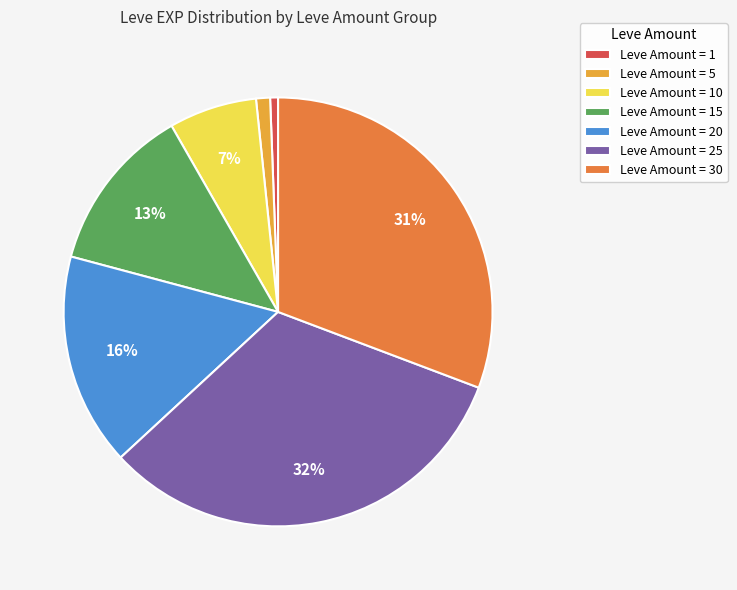

Is it true that Leve Amount = 15 is 2% of the pie?

False